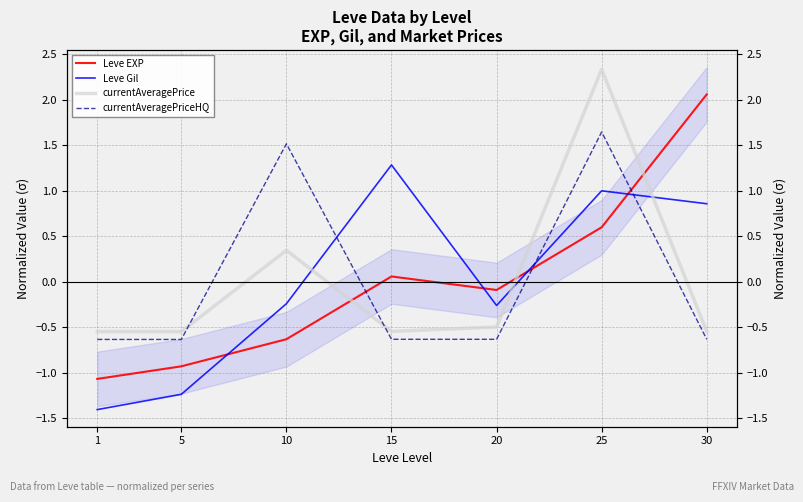

What is the difference between the currentAveragePriceHQ values at 25 and 20?

2.3